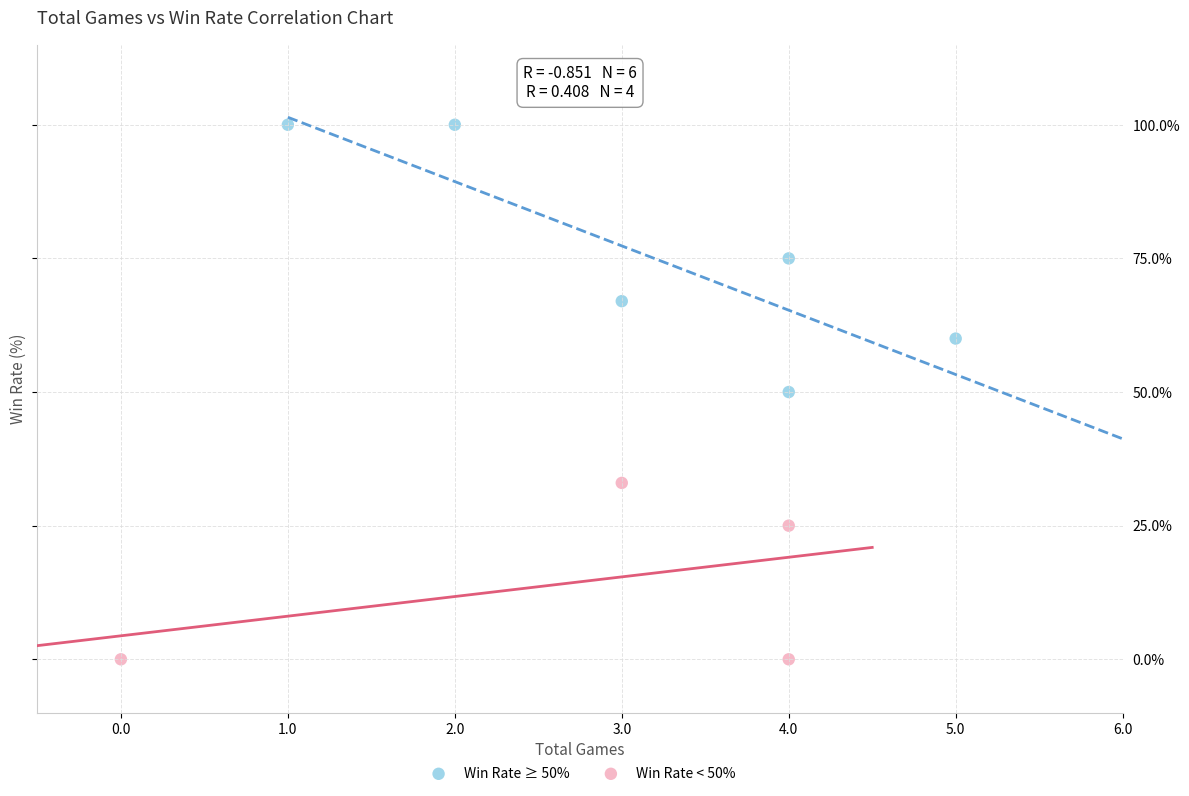

Which series has the widest spread of Y values?

Win Rate ≥ 50%